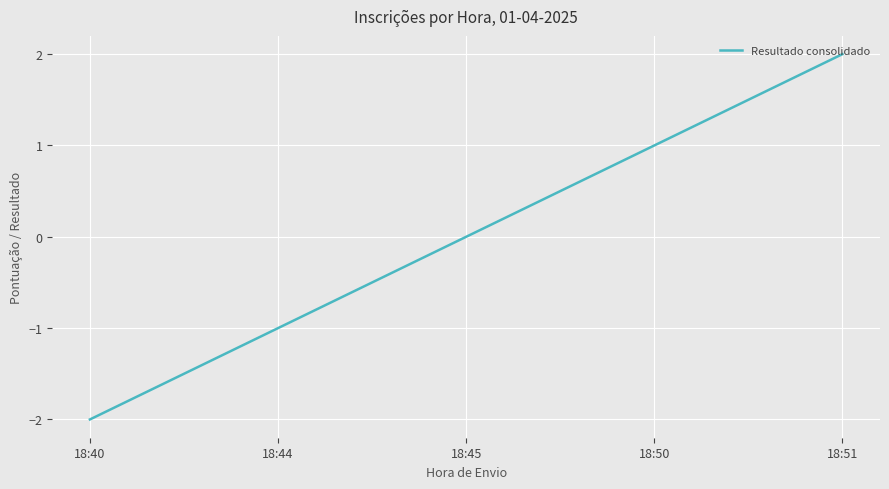

True or false: the data has more than 1 interior local peaks.

False